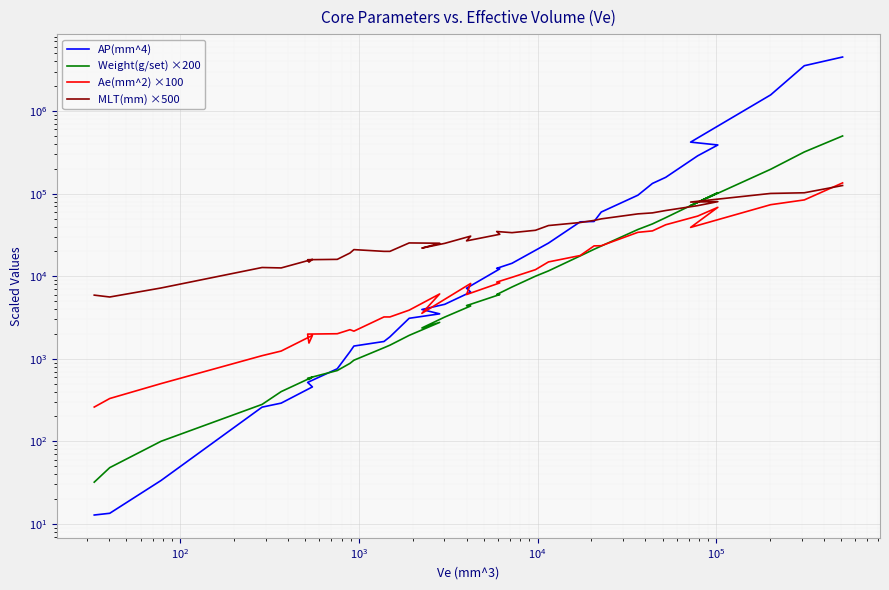

Is this an area chart (filled region under the line)?

No